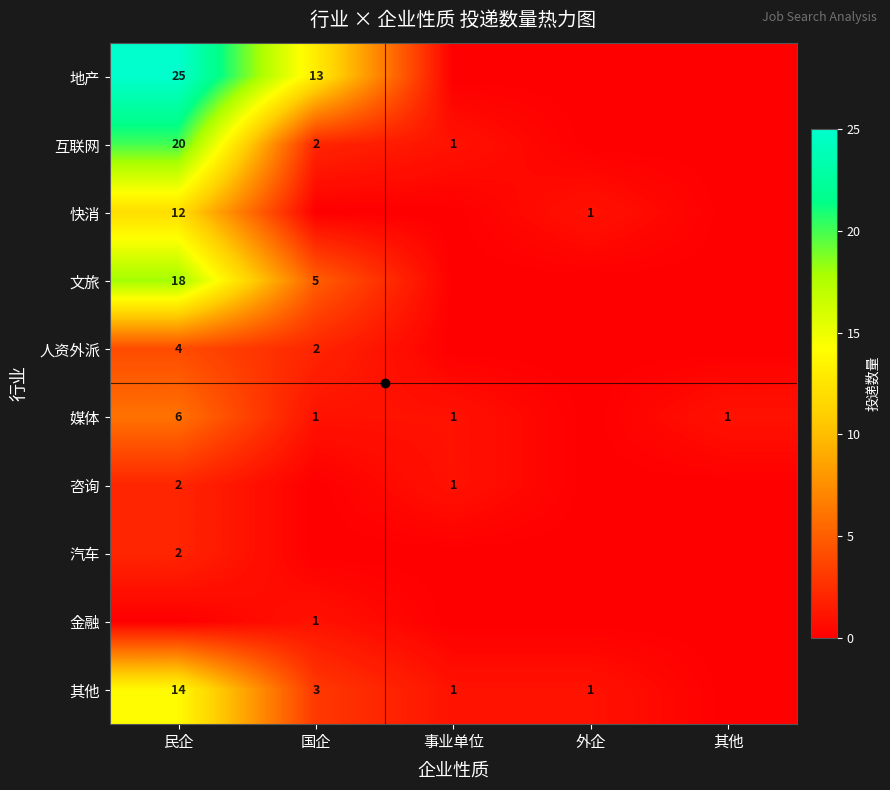

The value of 地产 at 国企 is 13. True or false?

True